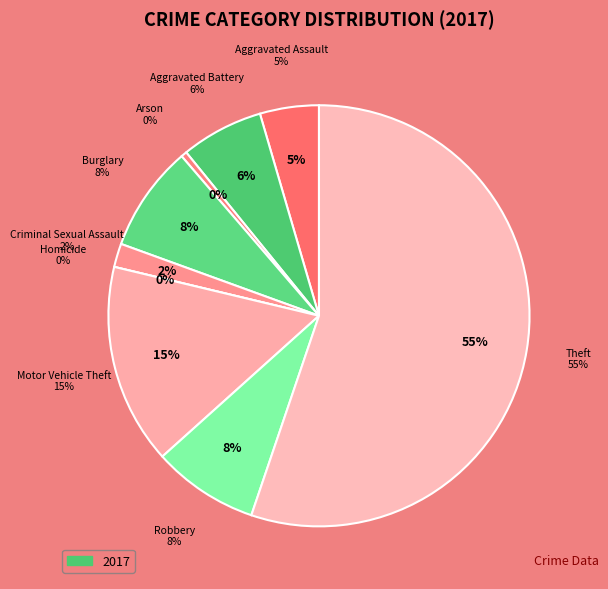

Which slice is the largest?

Theft